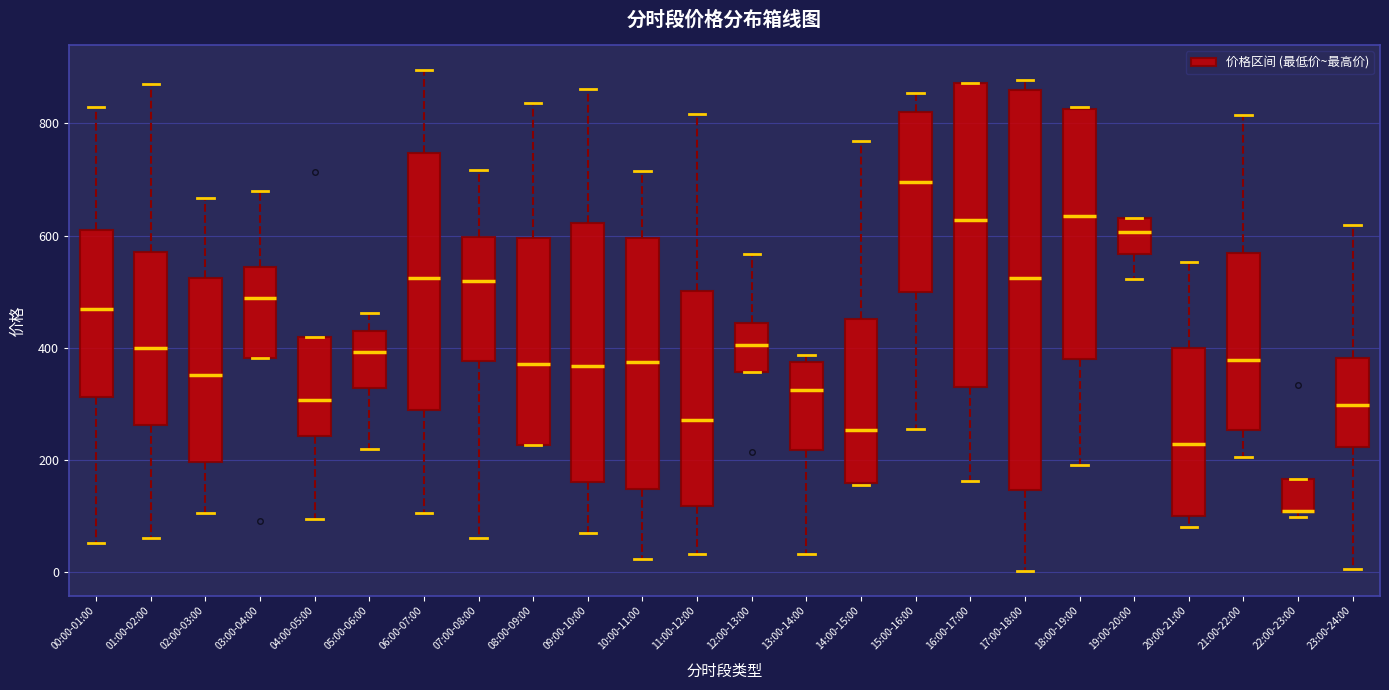

Which box is the tallest, from its lower edge to its upper edge?

17:00-18:00